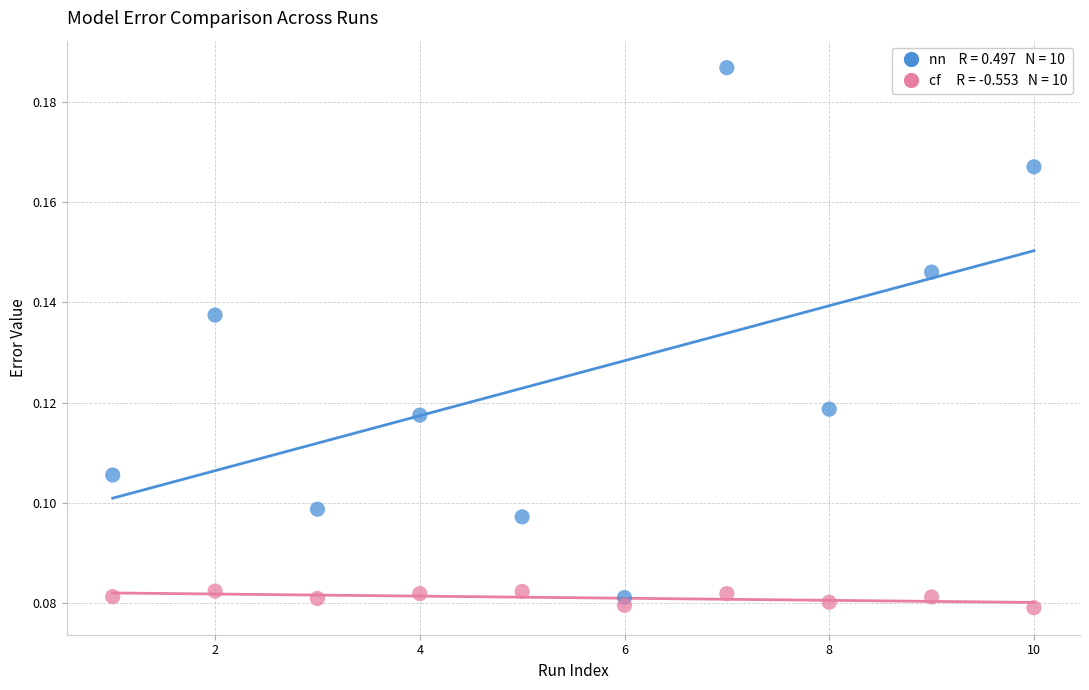

Across all data points, what is the range of X values (max minus min)?

9.0